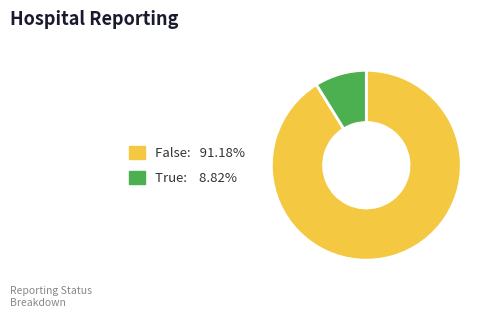

What is the largest slice in the pie chart?

false